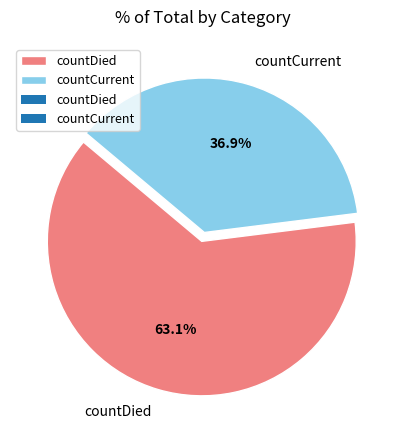

How many slices are in this pie chart?

2